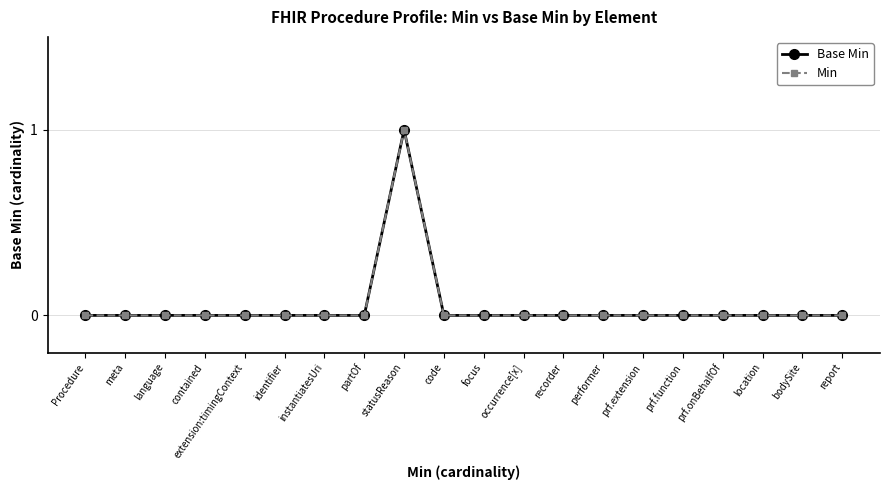

Does the chart display data point markers on the line(s)?

Yes